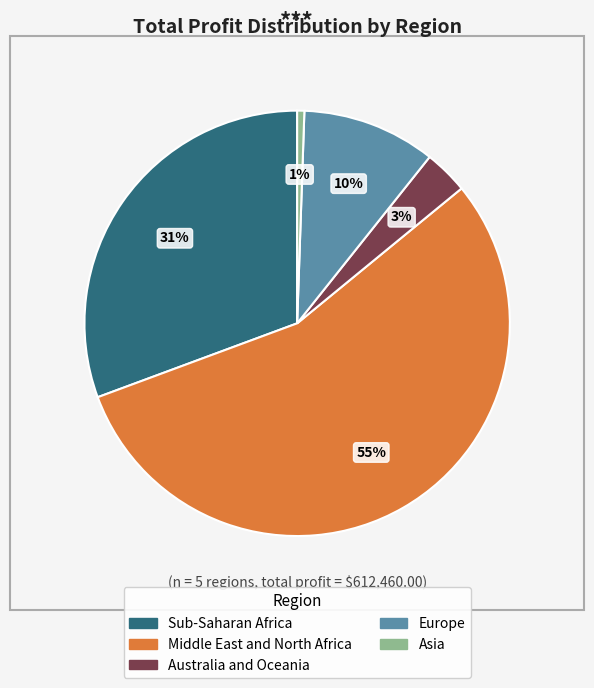

What percentage is the Sub-Saharan Africa slice, to the nearest percent?

31%